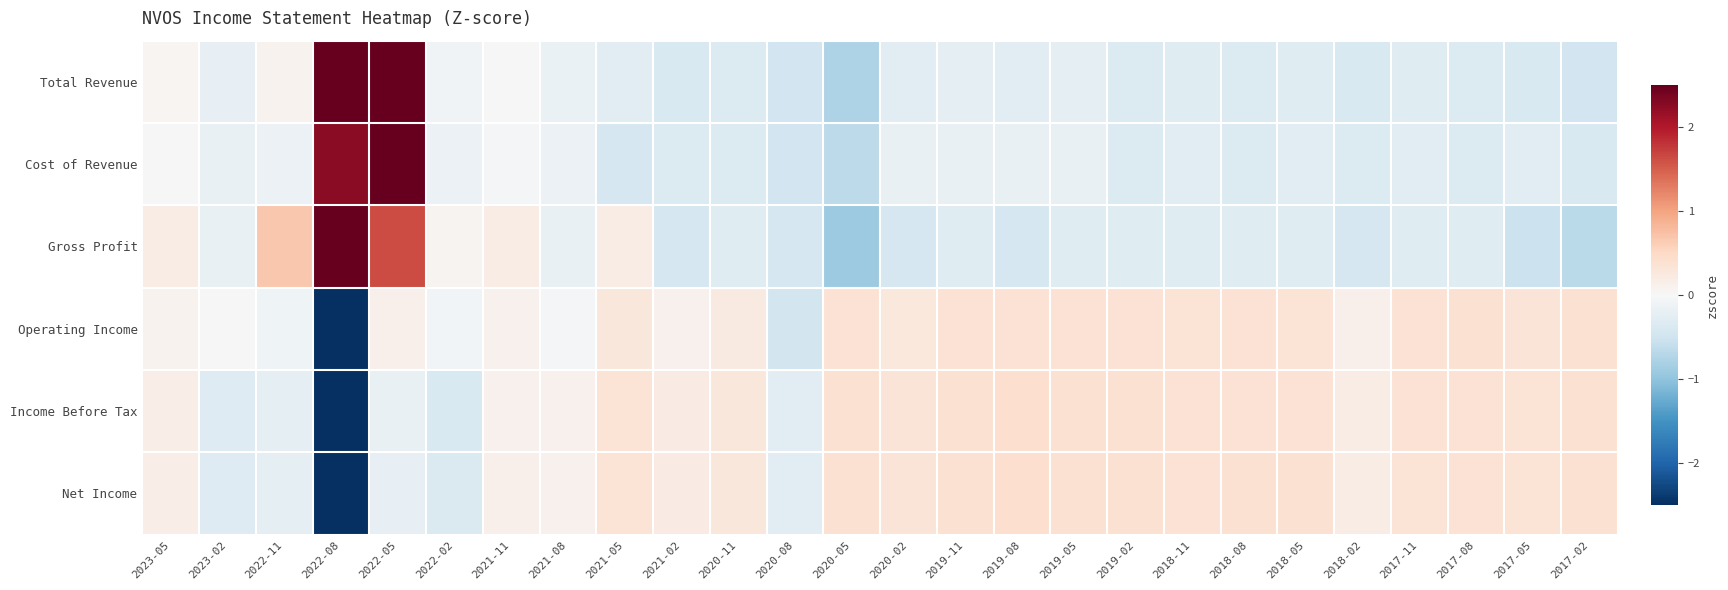

What is the minimum value shown in the chart?

-4.9